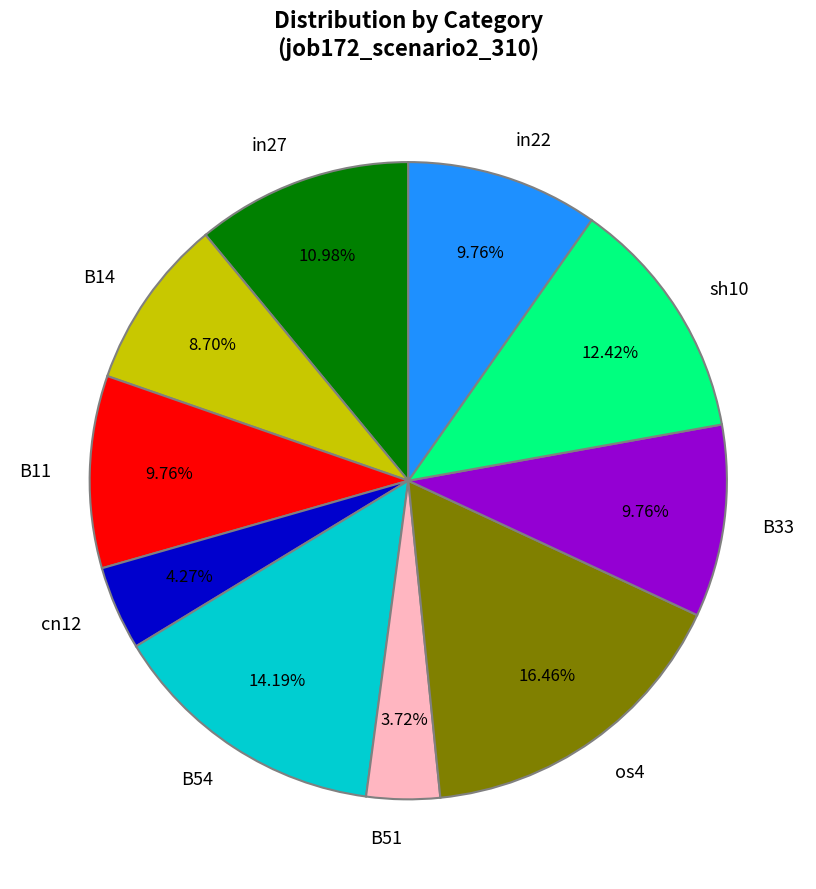

To the nearest percent, what portion does B51 represent?

4%